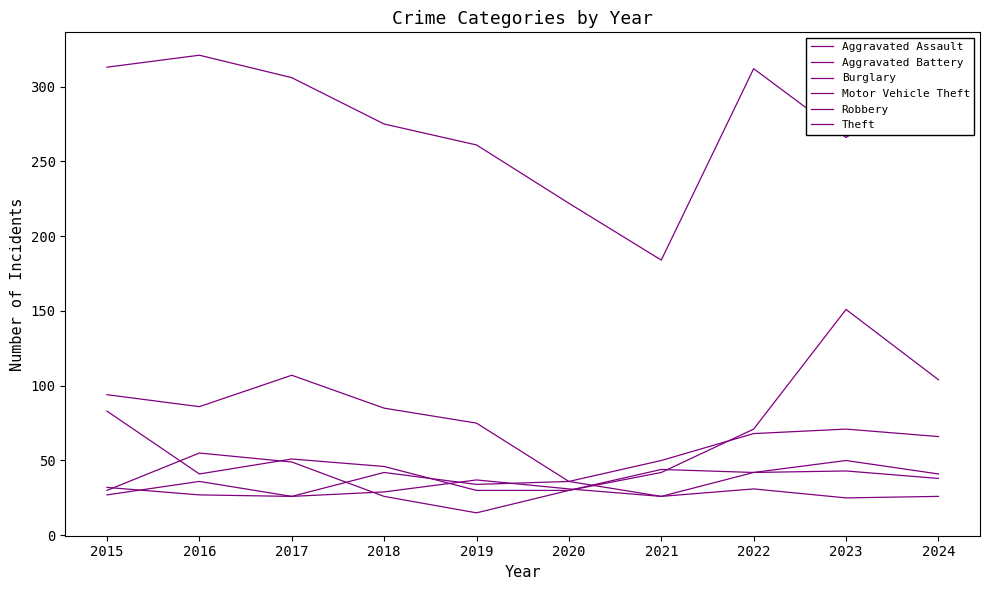

What is the difference between the Burglary values at 2022 and 2024?

2